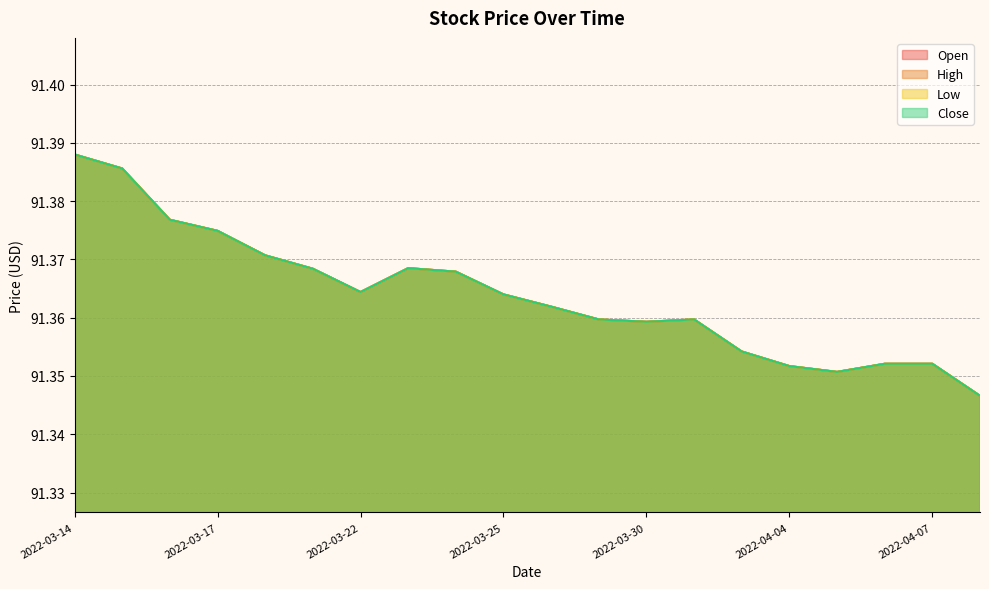

Which series has the widest spread of values?

Open